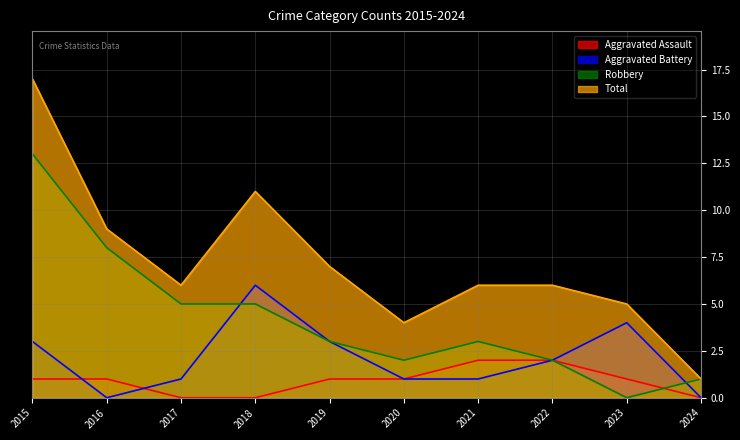

Reading left to right, extract all data points from this chart.

Aggravated Assault: 1	1	0	0	1	1	2	2	1	0
Aggravated Battery: 3	0	1	6	3	1	1	2	4	0
Robbery: 13	8	5	5	3	2	3	2	0	1
Total: 17	9	6	11	7	4	6	6	5	1